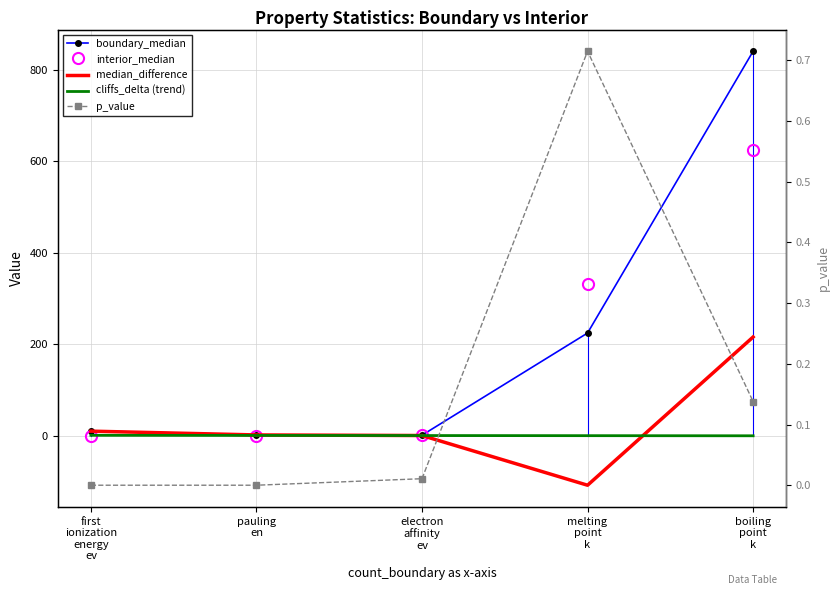

What is the difference between the cliffs_delta (trend) values at pauling
en and melting
point
k?

0.5